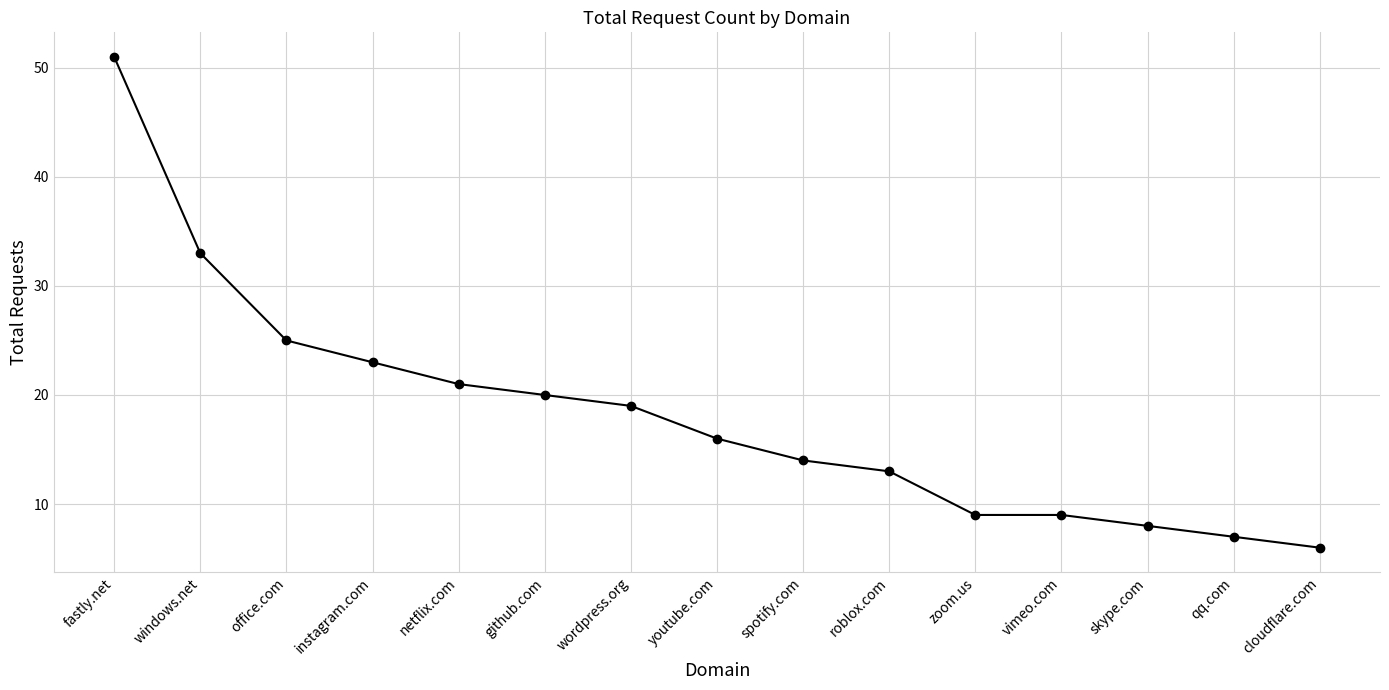

Reading left to right, list all the values displayed in this chart.

fastly.net=51	windows.net=33	office.com=25	instagram.com=23	netflix.com=21	github.com=20	wordpress.org=19	youtube.com=16	spotify.com=14	roblox.com=13	zoom.us=9	vimeo.com=9	skype.com=8	qq.com=7	cloudflare.com=6